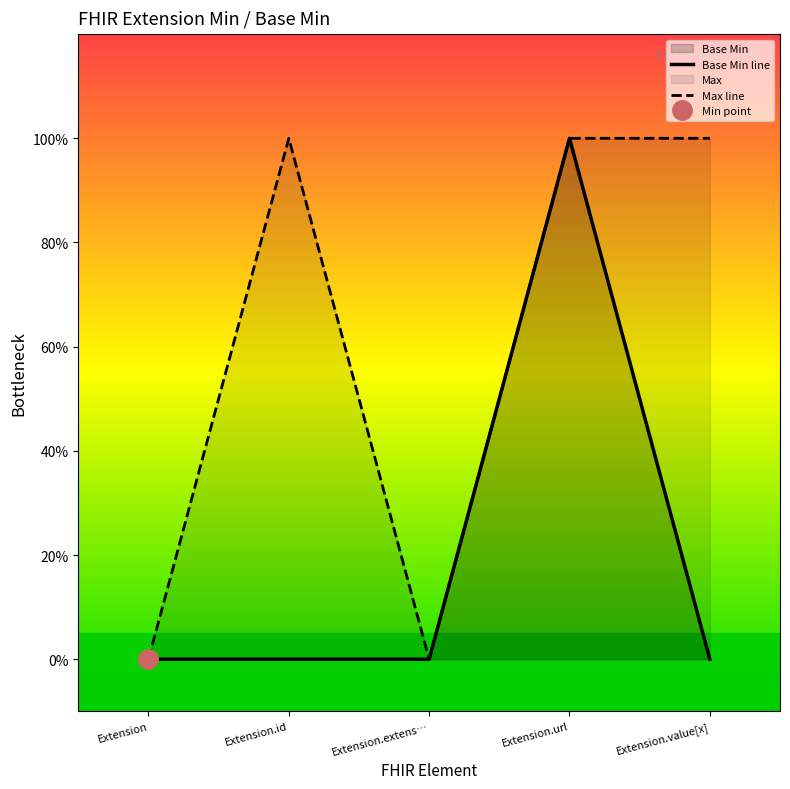

Reading left to right, what are all the values shown in this chart?

Base Min line: 0	0	0	1	0
Max line: 0	1	0	1	1